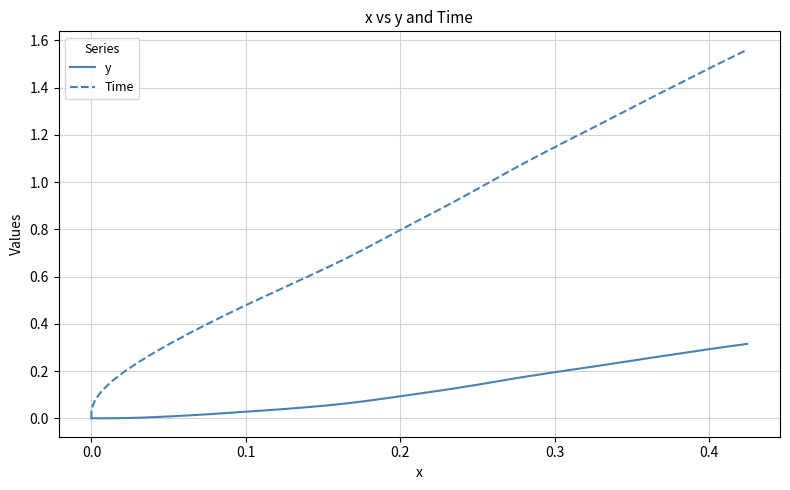

How many positive values does the Time series have?

39